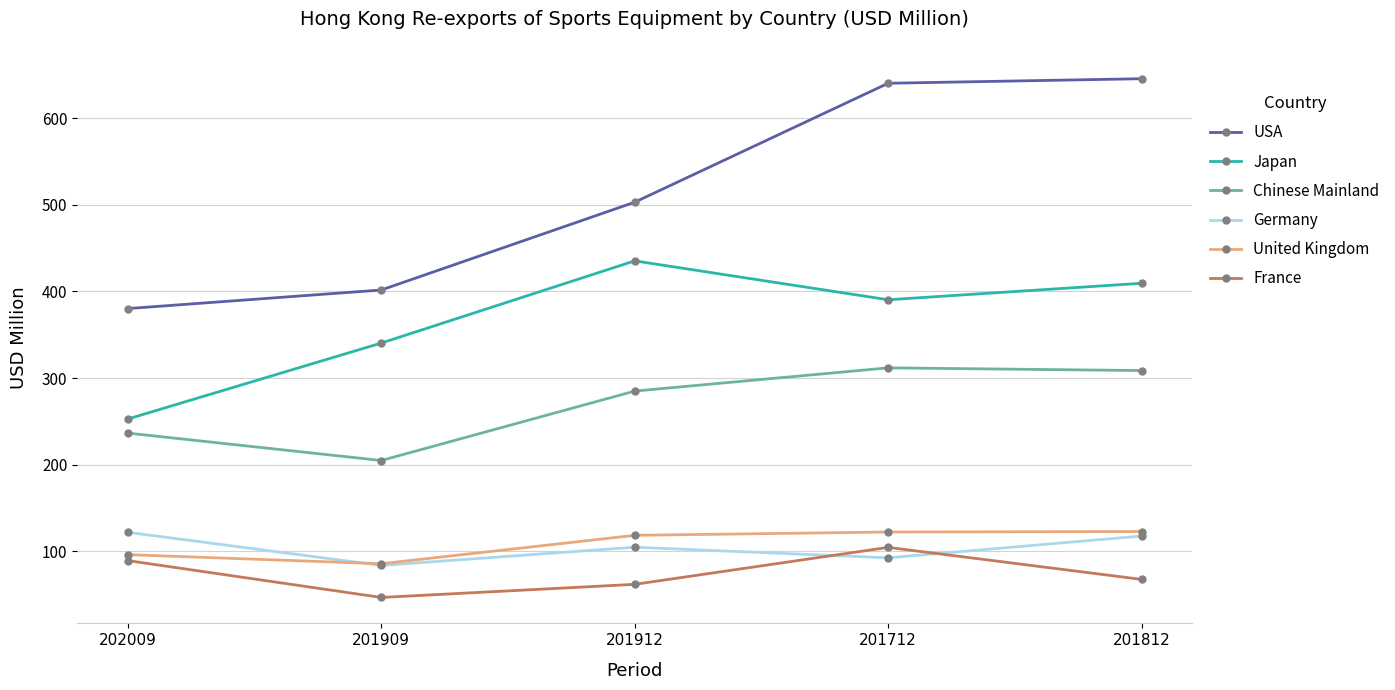

How many data points in Japan are less than 390?

2